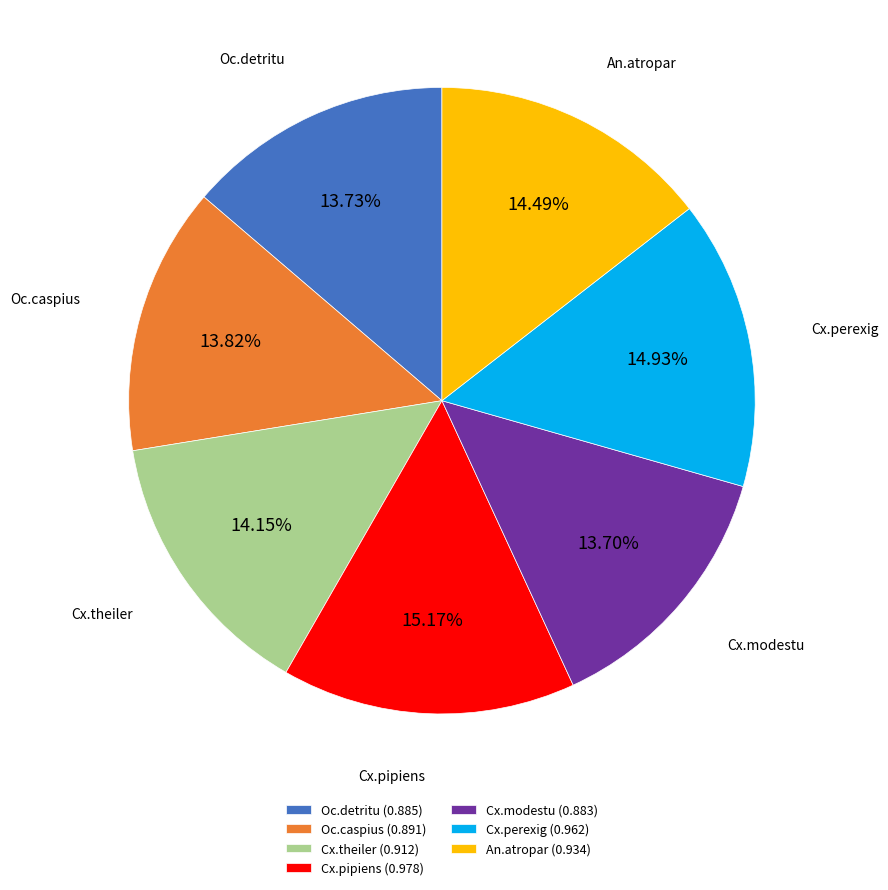

What percentage is the Cx.modestu slice, to the nearest percent?

14%